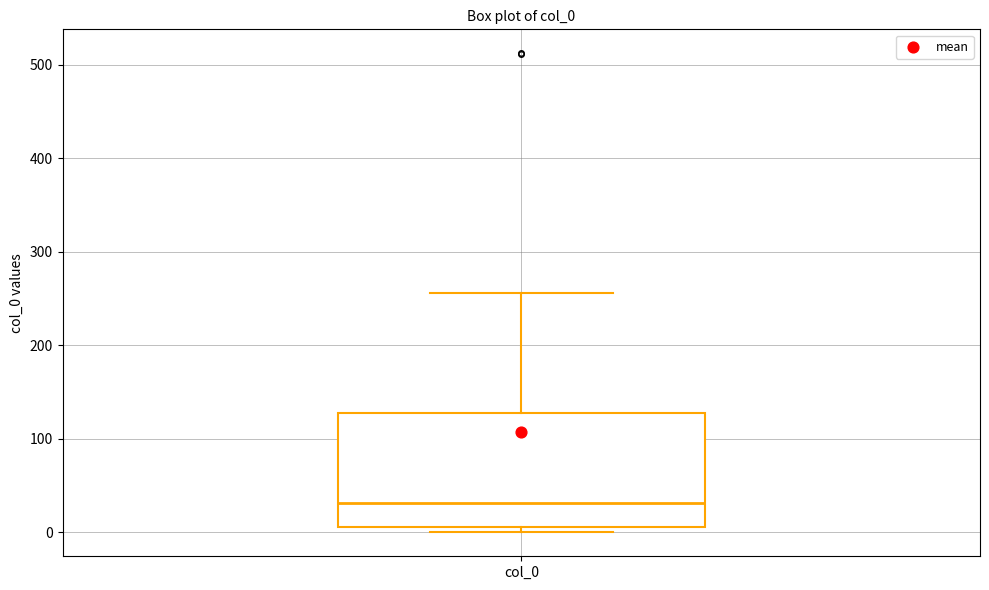

Read this box plot against the y-axis: the position of the median line, the range covered by the box, and the ends of both whiskers. The values are not printed on the chart, so give them approximately, as read against the axis.

median 30, box 10 to 130, whiskers 0 to 260